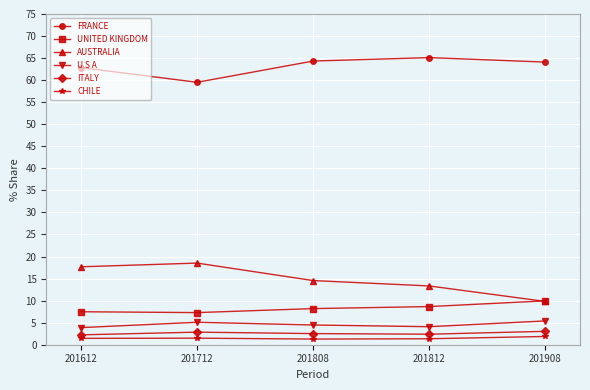

What are all the series names shown in the legend?

FRANCE, UNITED KINGDOM, AUSTRALIA, U S A, ITALY, CHILE